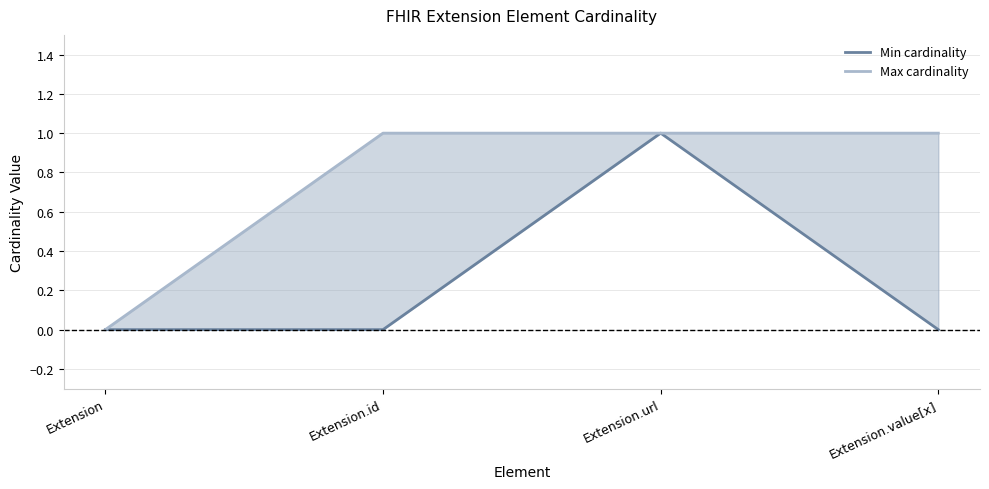

Rank the series at Extension.id from lowest to highest value.

Min cardinality, Max cardinality